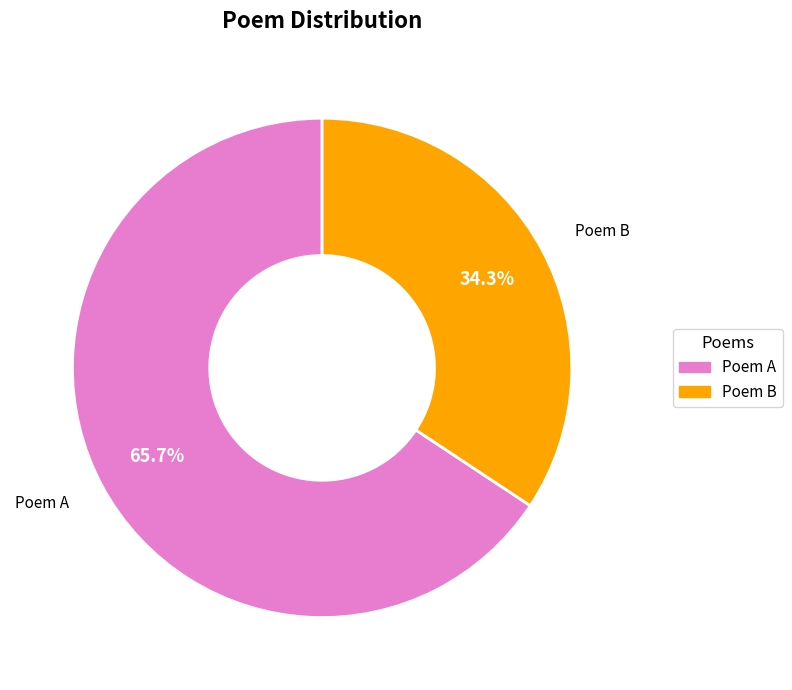

Does any single category account for the majority?

Yes